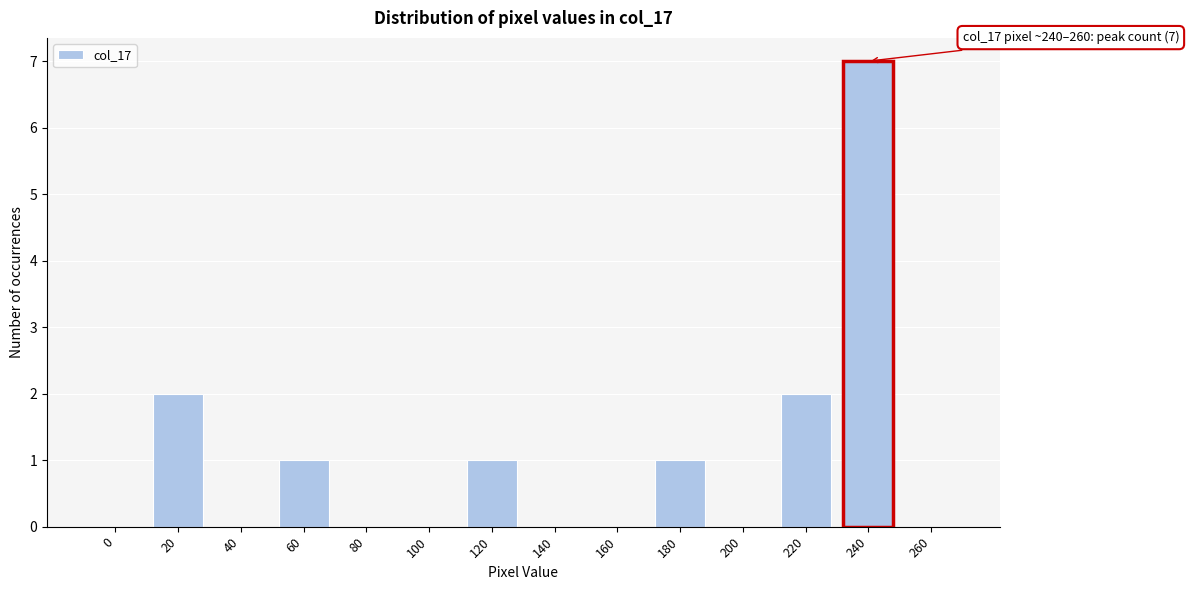

Reading left to right, extract all data points from this chart.

0=0	20=2	40=0	60=1	80=0	100=0	120=1	140=0	160=0	180=1	200=0	220=2	240=7	260=0